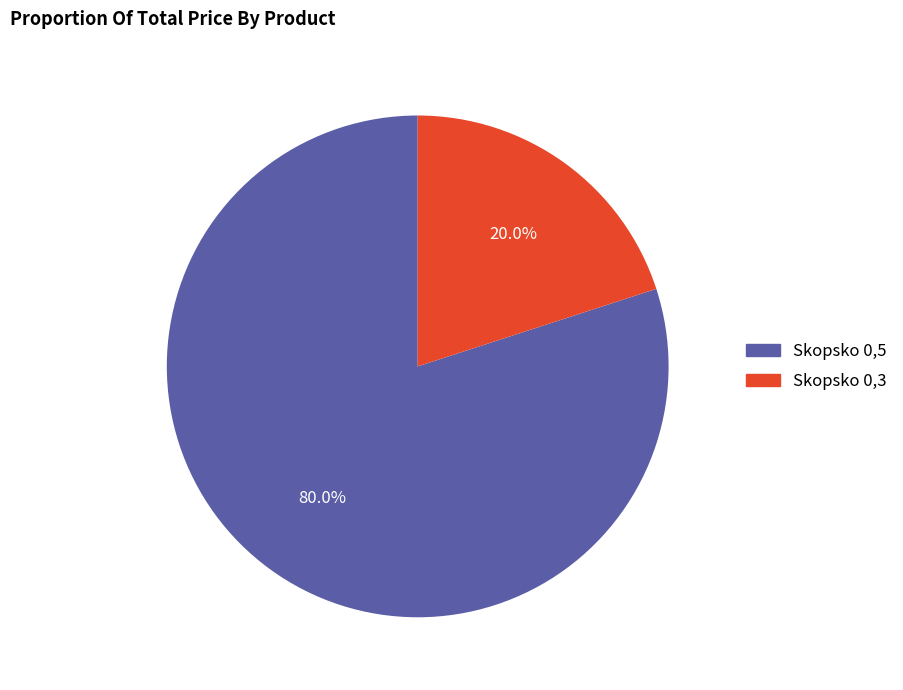

What is the majority slice?

Skopsko 0,5